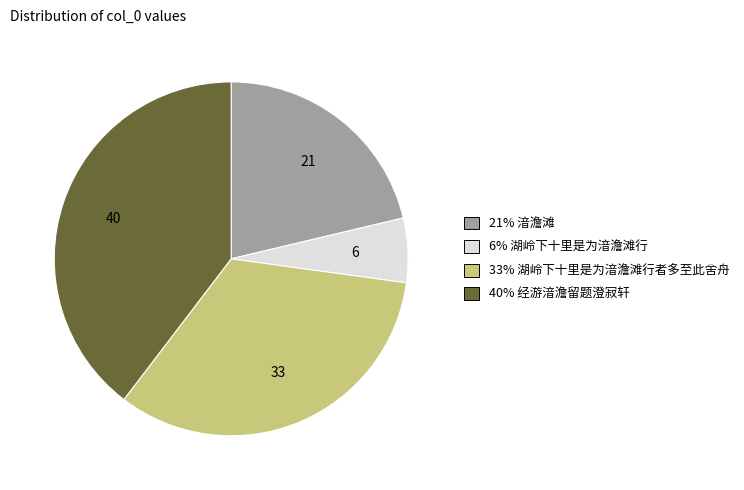

Is there a majority slice in this chart?

No